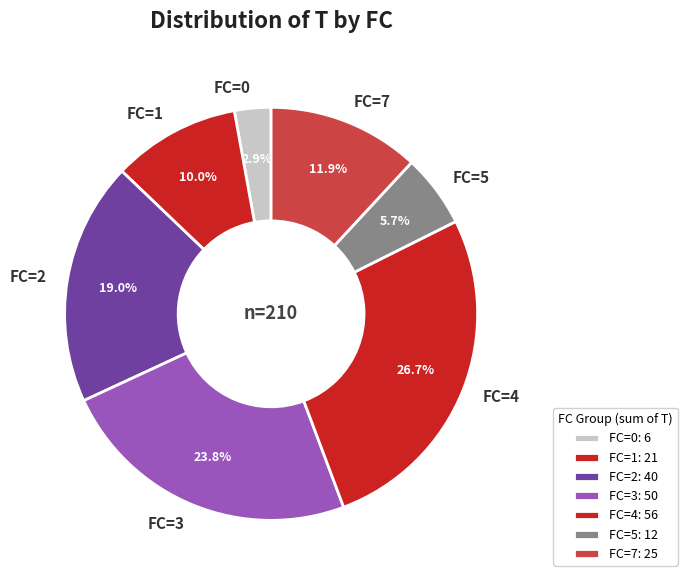

Between FC=0 and FC=4, which is larger?

FC=4